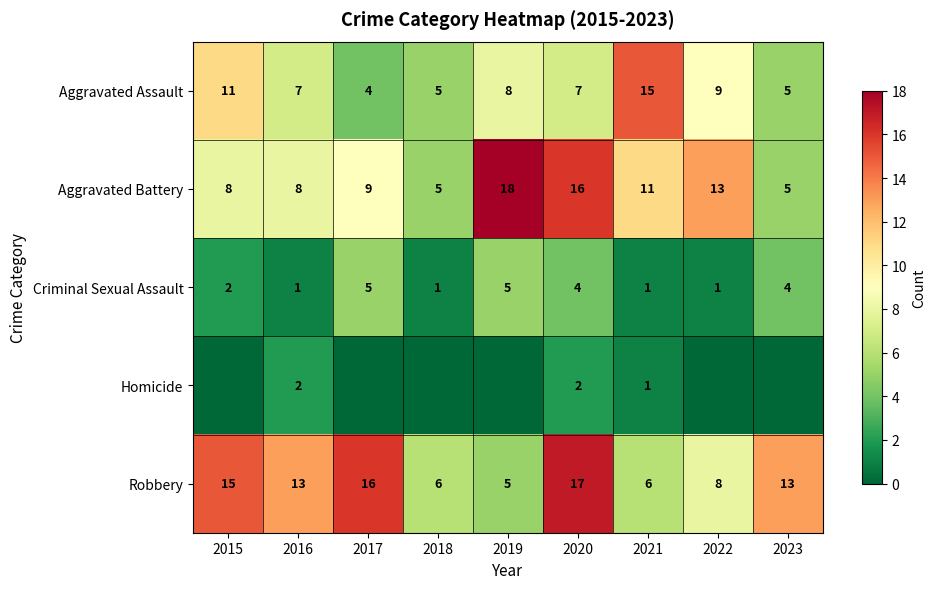

The value of Aggravated Assault at 2017 is 4. True or false?

True